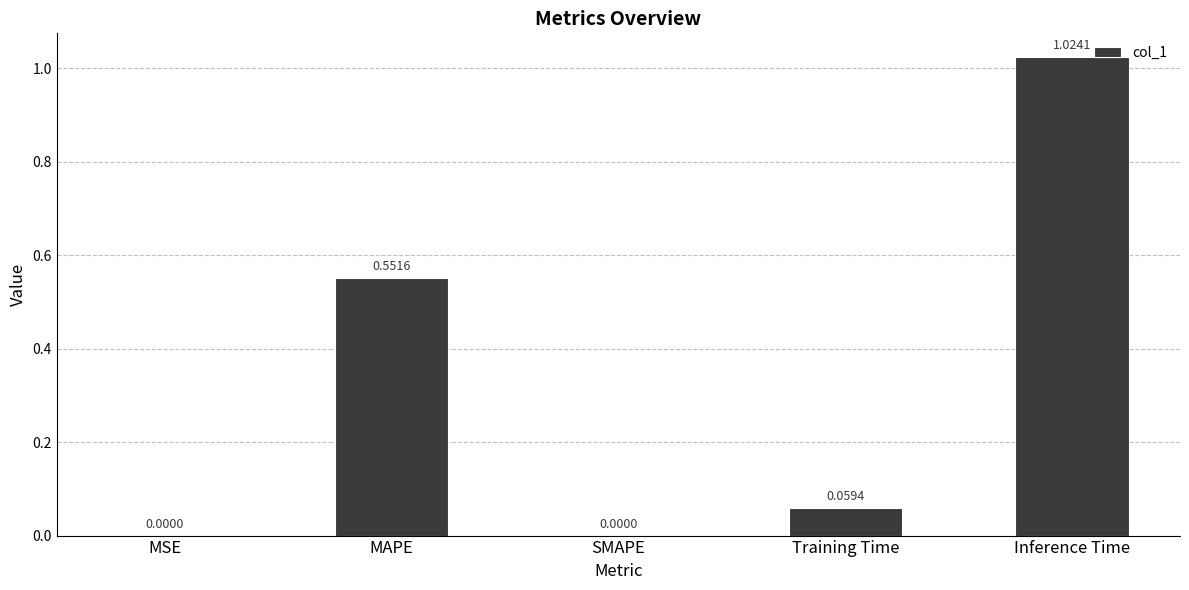

What is the change in value from MSE to Inference Time?

+1.0